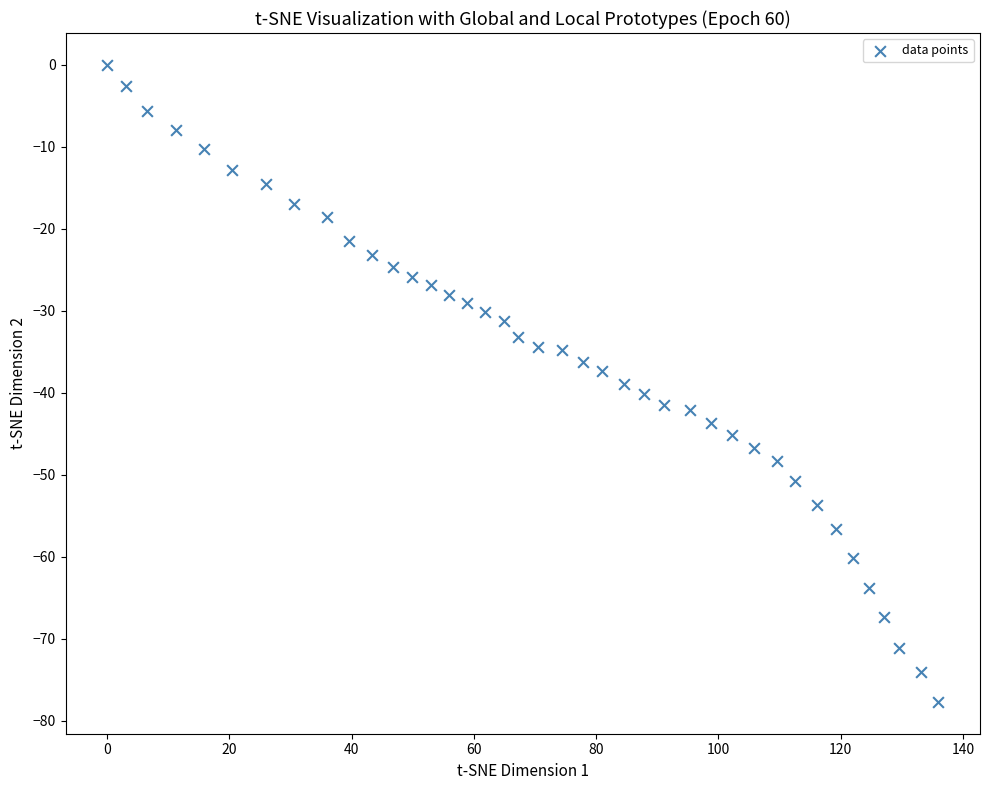

What is the range of X values (max minus min)?

136.0